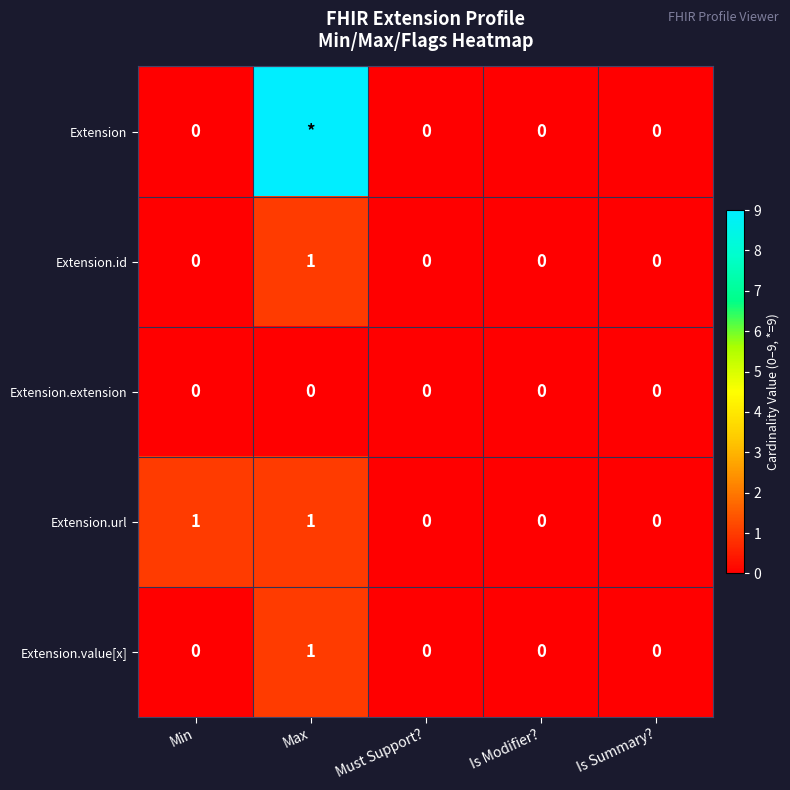

How many Extension.value[x] values are between 0 and 1?

5